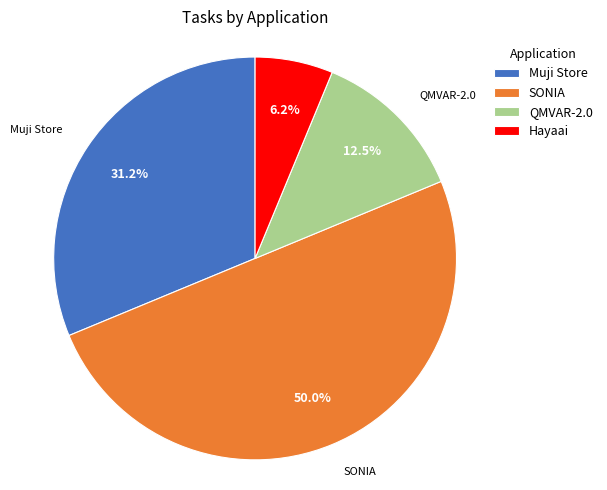

How many slices are in this pie chart?

4